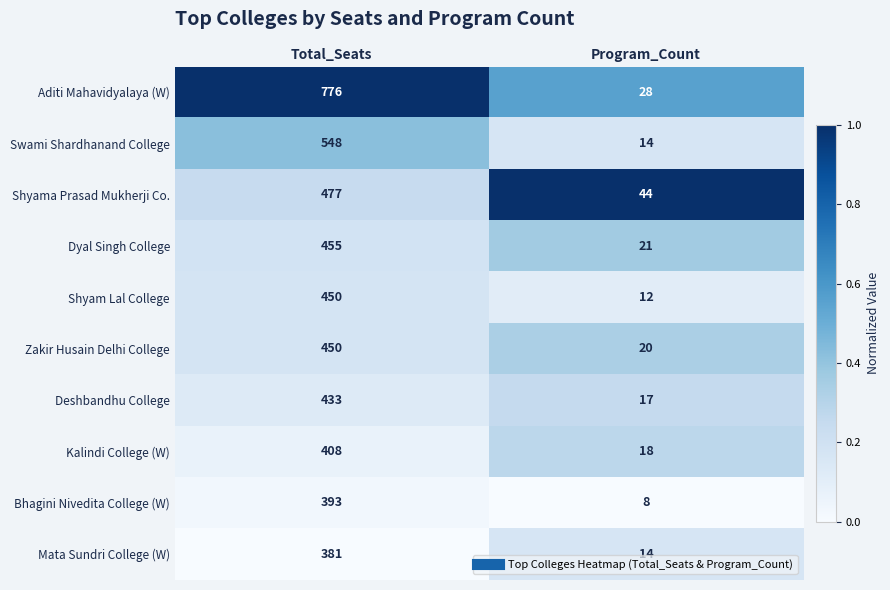

What is the approximate value of Mata Sundri College (W) at Total_Seats?

381